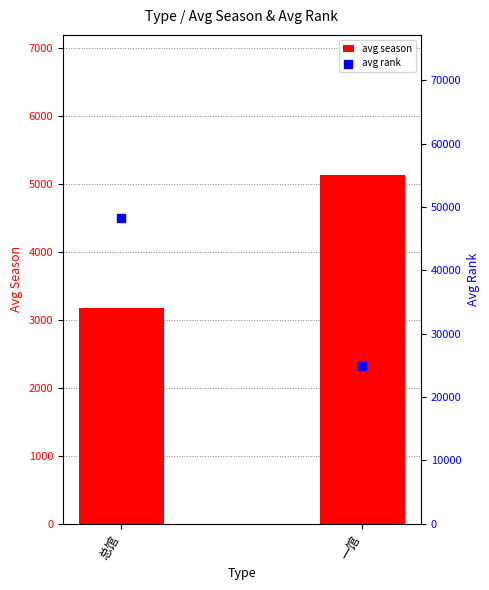

Which series contains the lowest Y value?

avg season